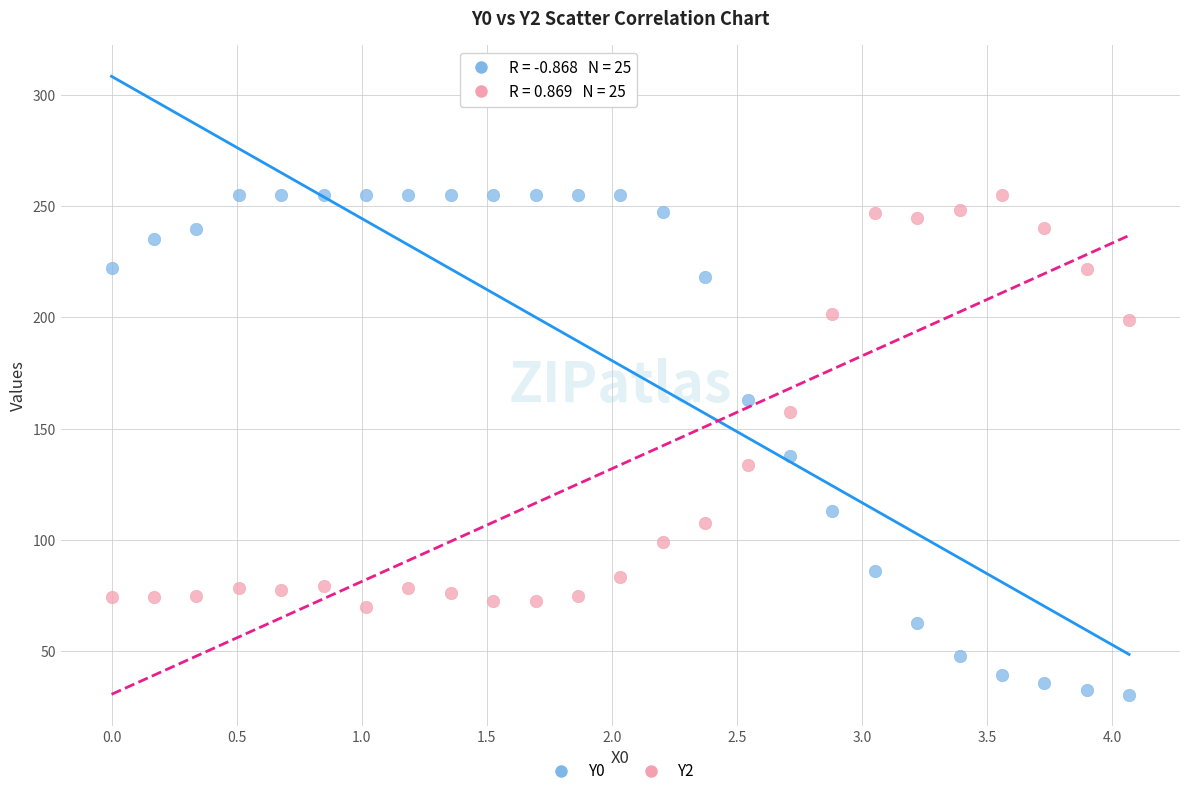

Which series has the widest spread of Y values?

Y0